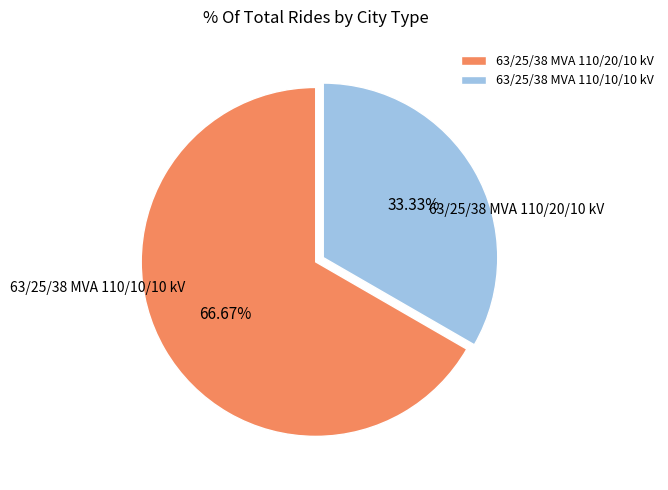

To the nearest percent, what is the difference between the 63/25/38 MVA 110/20/10 kV and 63/25/38 MVA 110/10/10 kV slice percentages?

33%